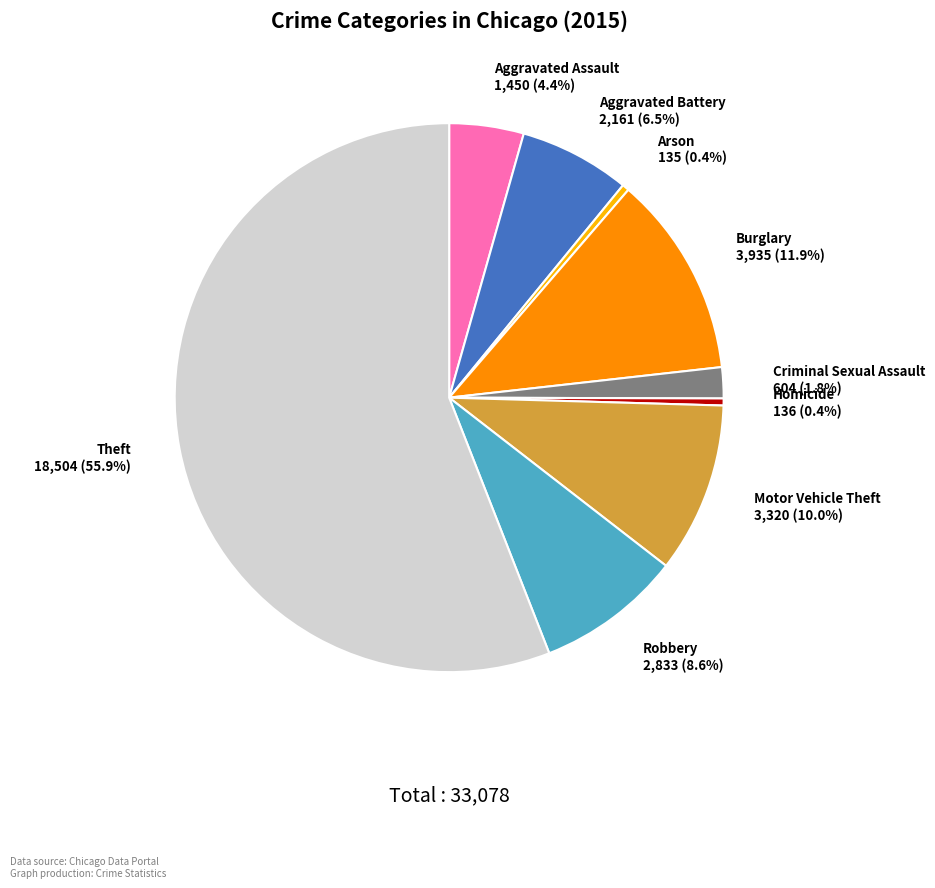

Approximately how many times larger is the value at Motor Vehicle Theft compared to Aggravated Battery?

1.5